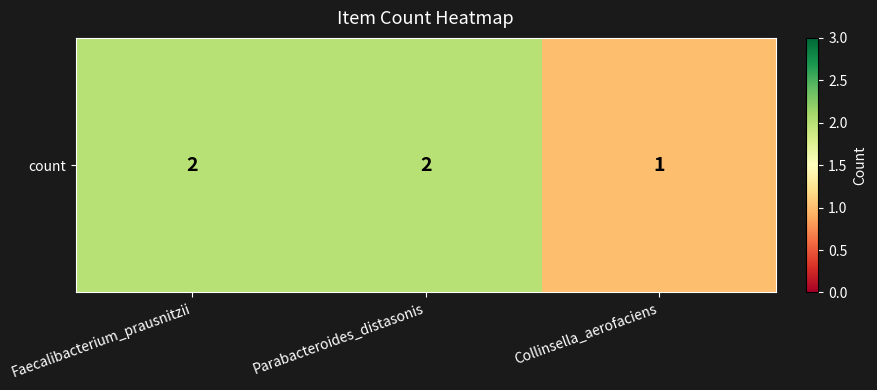

What is the difference between the second highest and minimum values?

1